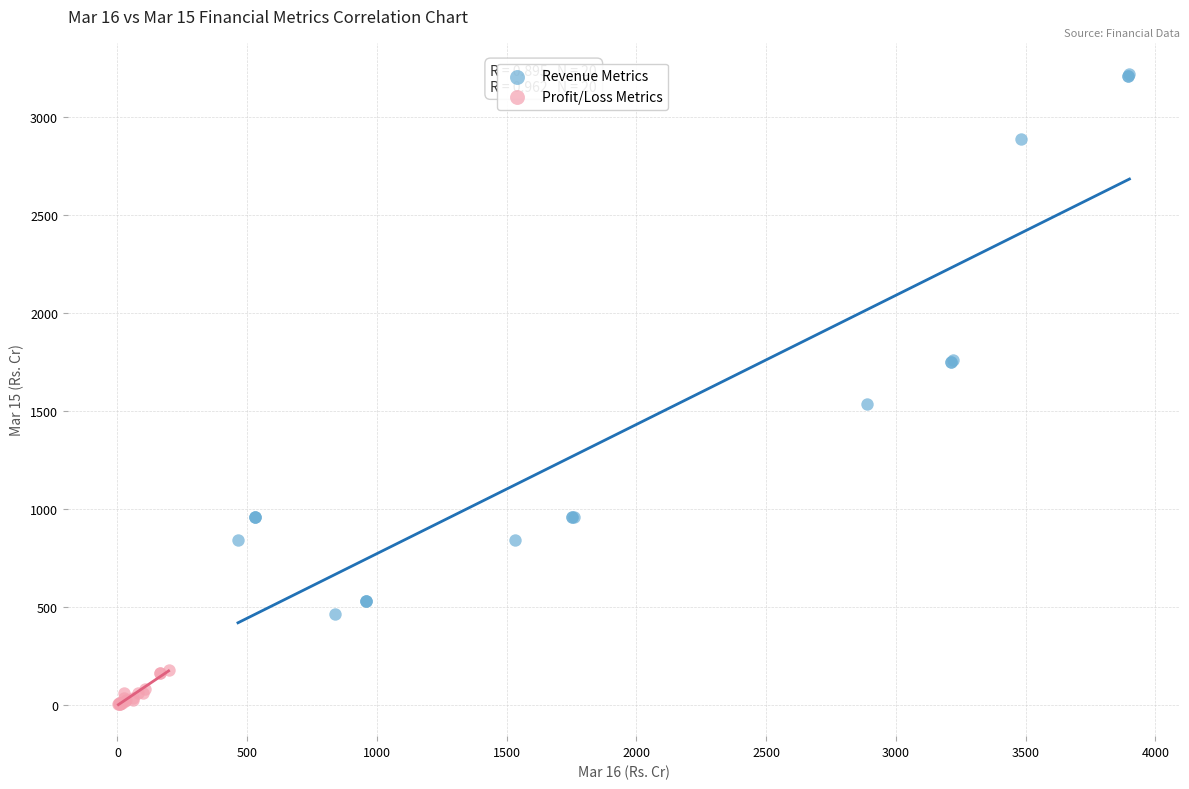

Which series has the largest Y range (max minus min)?

Revenue Metrics